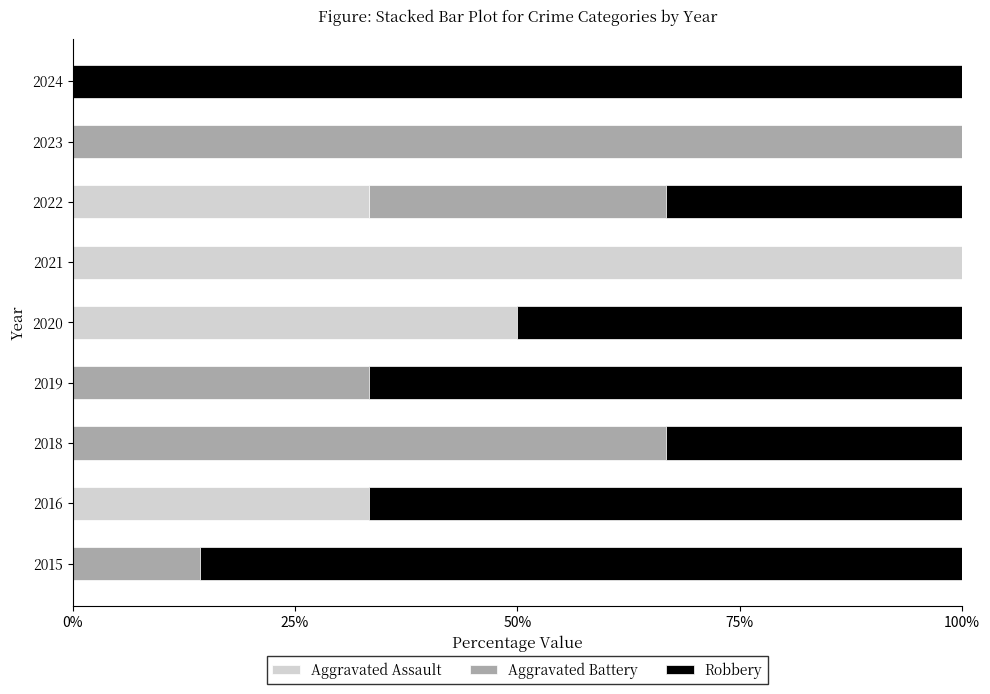

The value of Aggravated Assault at 2022 is 33.3. True or false?

True